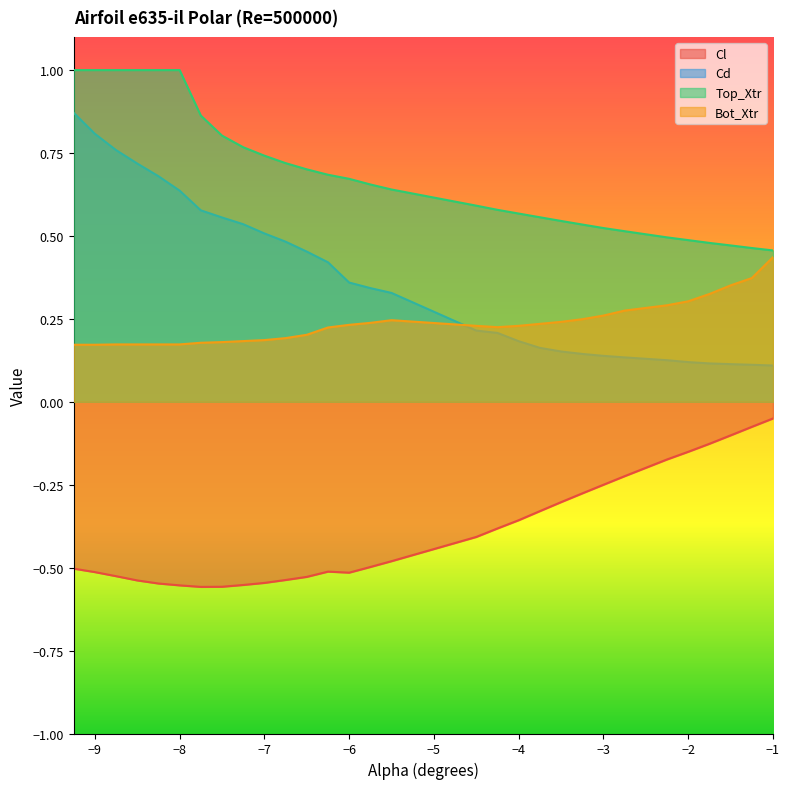

What is the difference between the Cd values at -3.75 and -7.75?

0.4